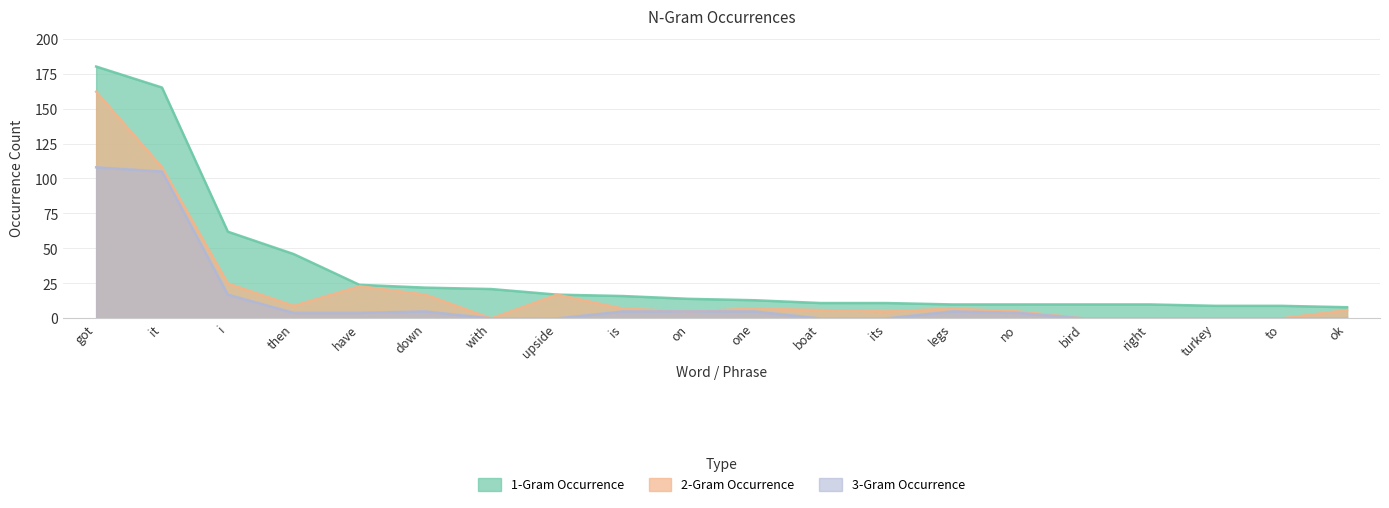

True or false: 1-Gram Occurrence and 3-Gram Occurrence intersect in this chart.

False